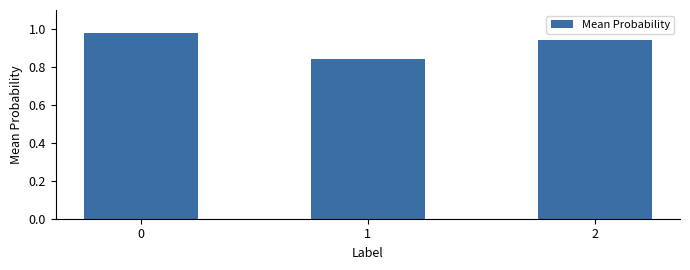

What is the sum of all values?

2.8